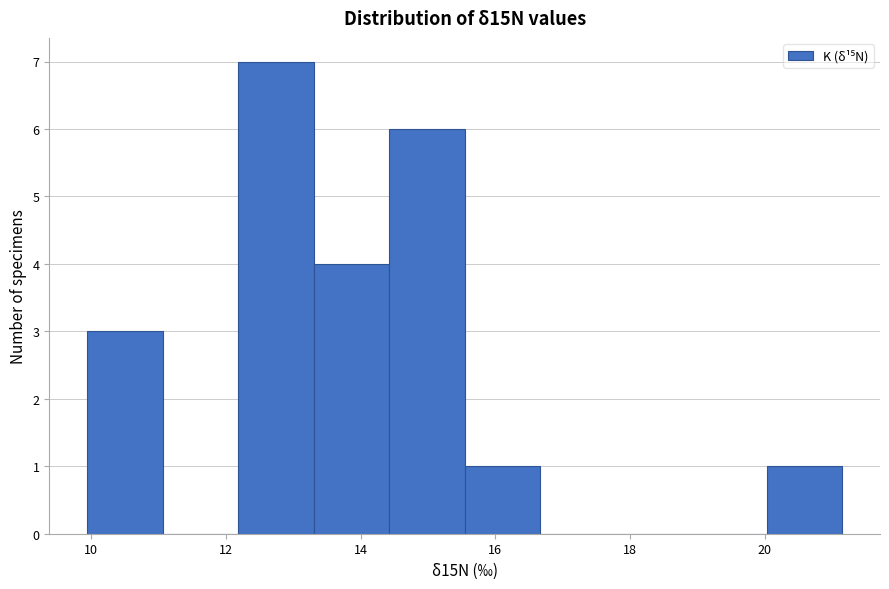

Reading left to right, transcribe this chart: for each bar, give the range it covers on the x-axis and its height. Neither the bar edges nor the heights are printed on the chart, so give them approximately, as read against the axes.

10.0 to 11.0: 3
11.0 to 12.2: 0
12.2 to 13.4: 7
13.4 to 14.4: 4
14.4 to 15.6: 6
15.6 to 16.6: 1
16.6 to 17.8: 0
17.8 to 19.0: 0
19.0 to 20.0: 0
20.0 to 21.2: 1